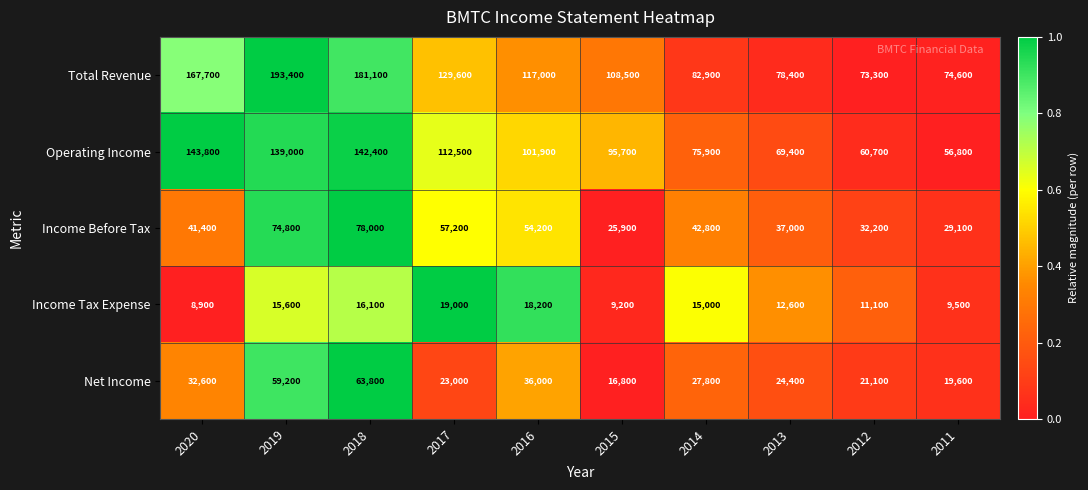

Which series changed the most between 2016 and 2012?

Total Revenue